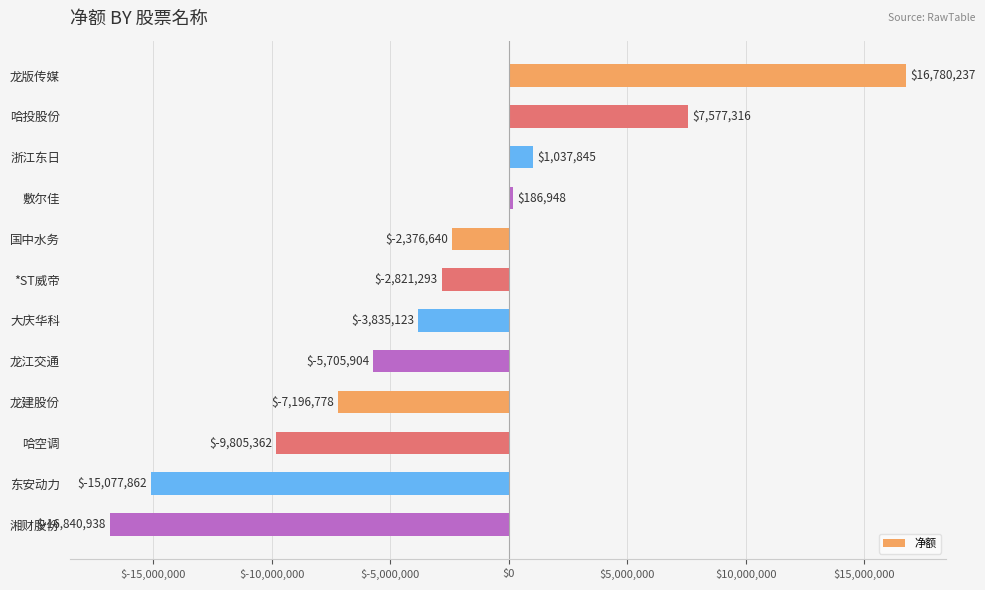

Rank the categories by value from lowest to highest.

湘财股份, 东安动力, 哈空调, 龙建股份, 龙江交通, 大庆华科, *ST威帝, 国中水务, 敷尔佳, 浙江东日, 哈投股份, 龙版传媒